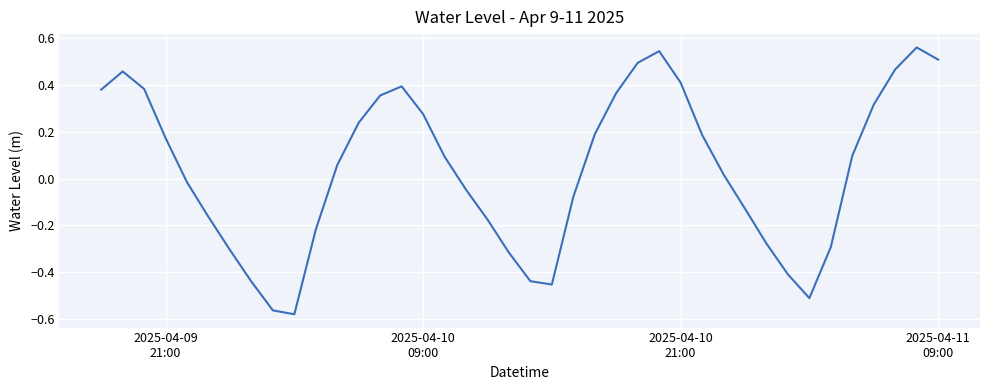

What is the difference between the maximum and minimum values?

1.1